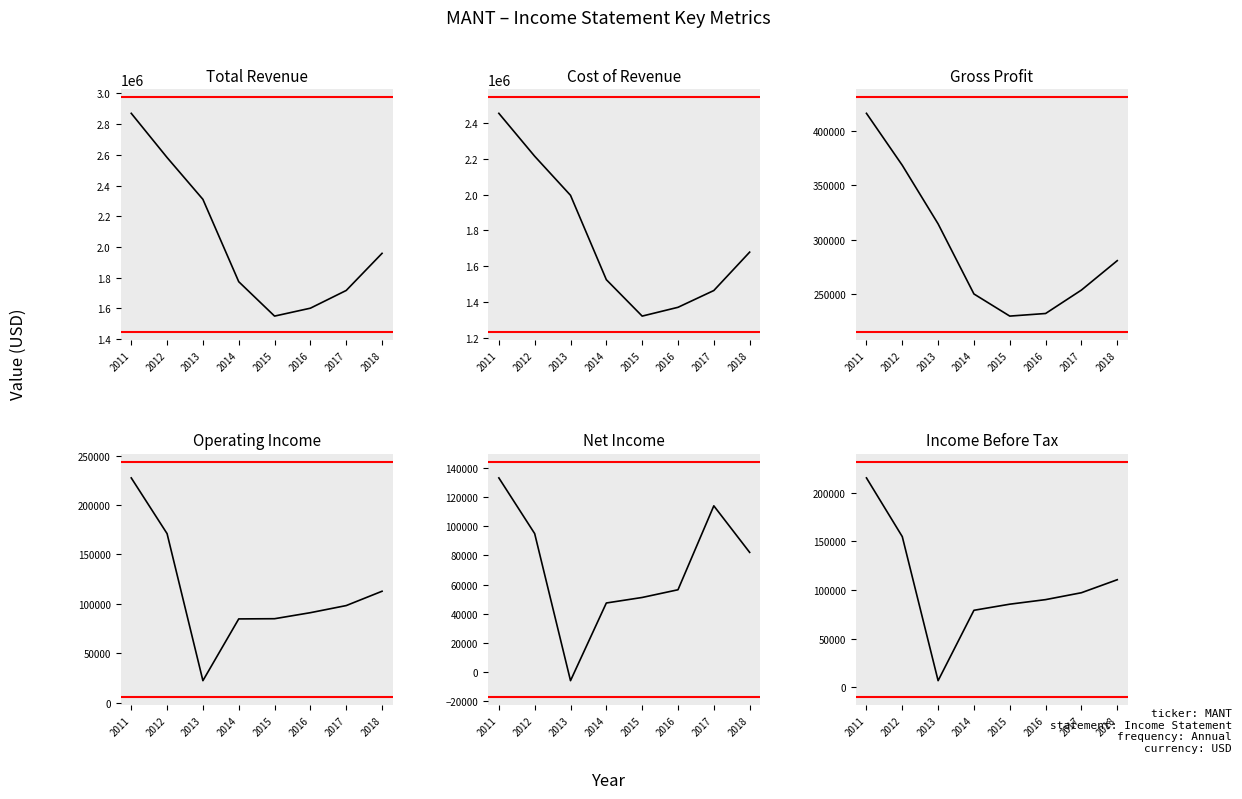

Where does the Income Before Tax series first go above 97200?

2011